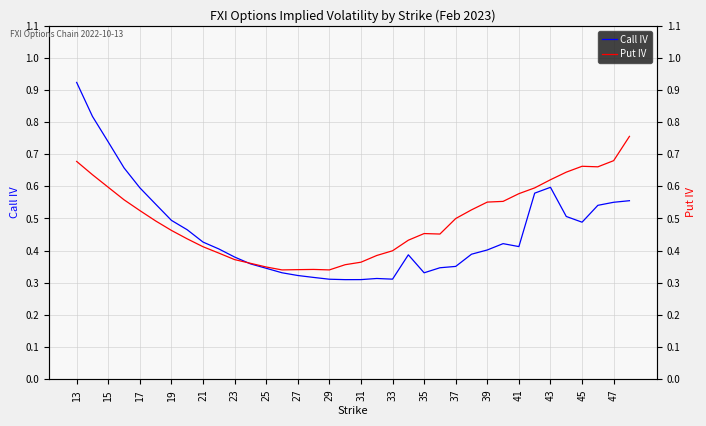

Which series has the widest spread of values?

Call IV